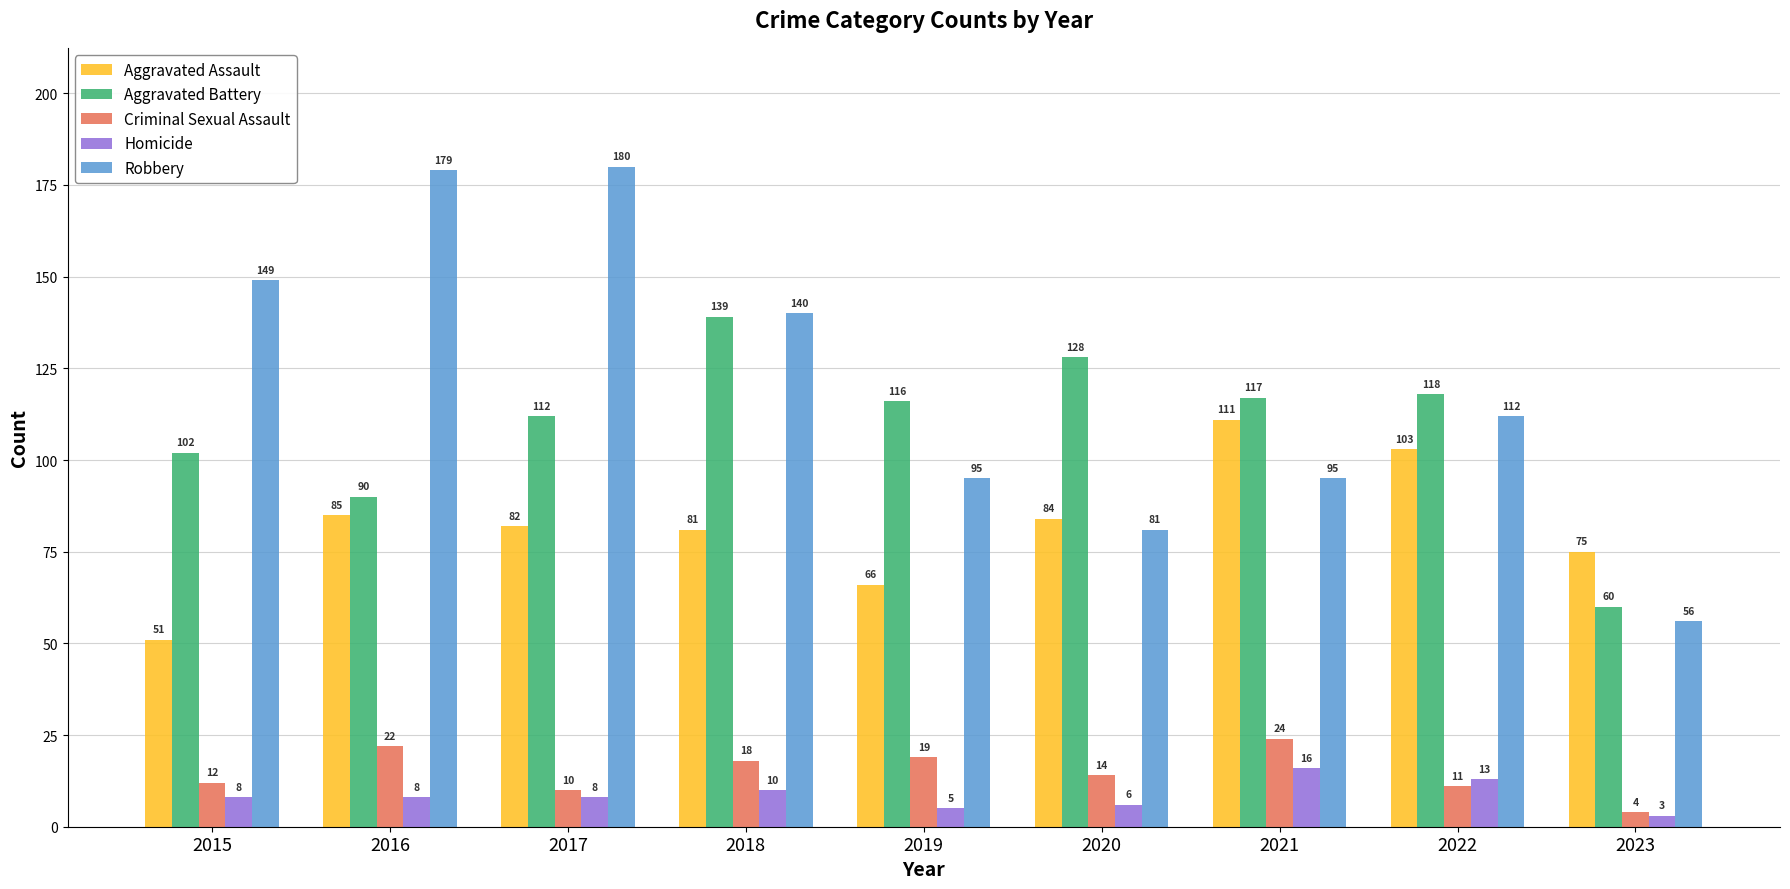

List the labels in order of Aggravated Assault value, smallest first.

2015, 2019, 2023, 2018, 2017, 2020, 2016, 2022, 2021